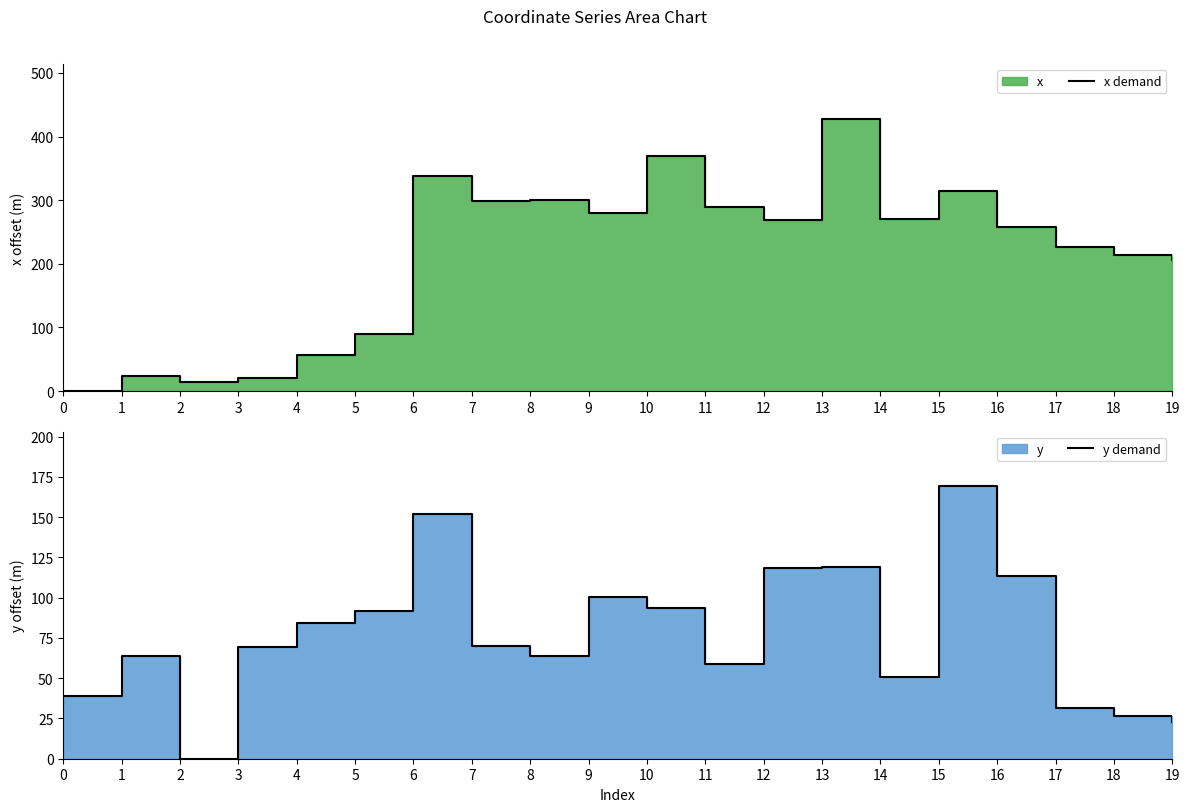

How many distinct data groups are displayed?

2